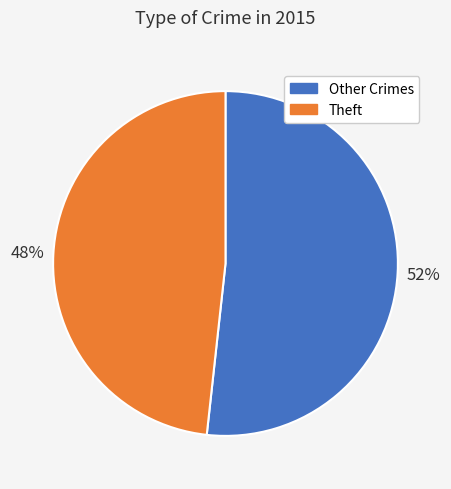

Count the number of slices in the pie.

2